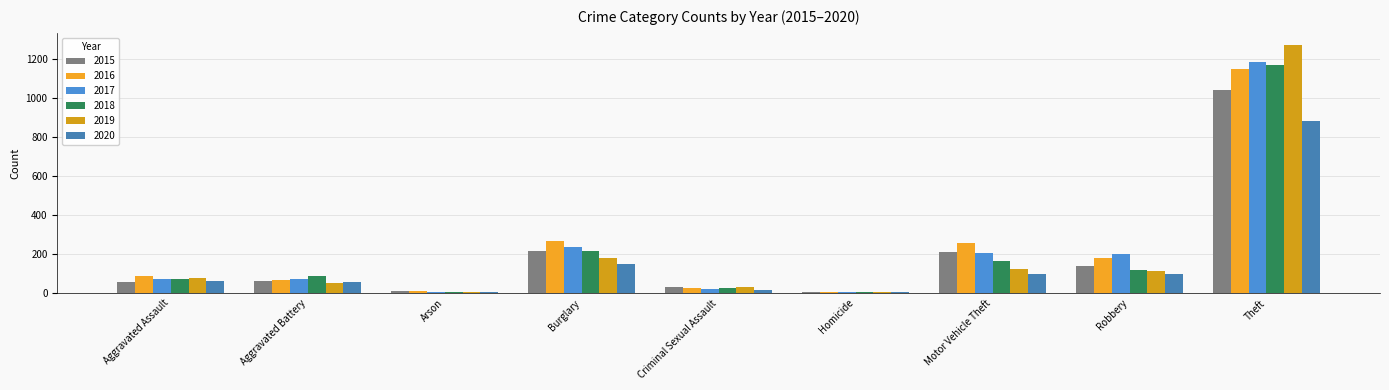

Which category has the highest value in the 2016 series?

Theft